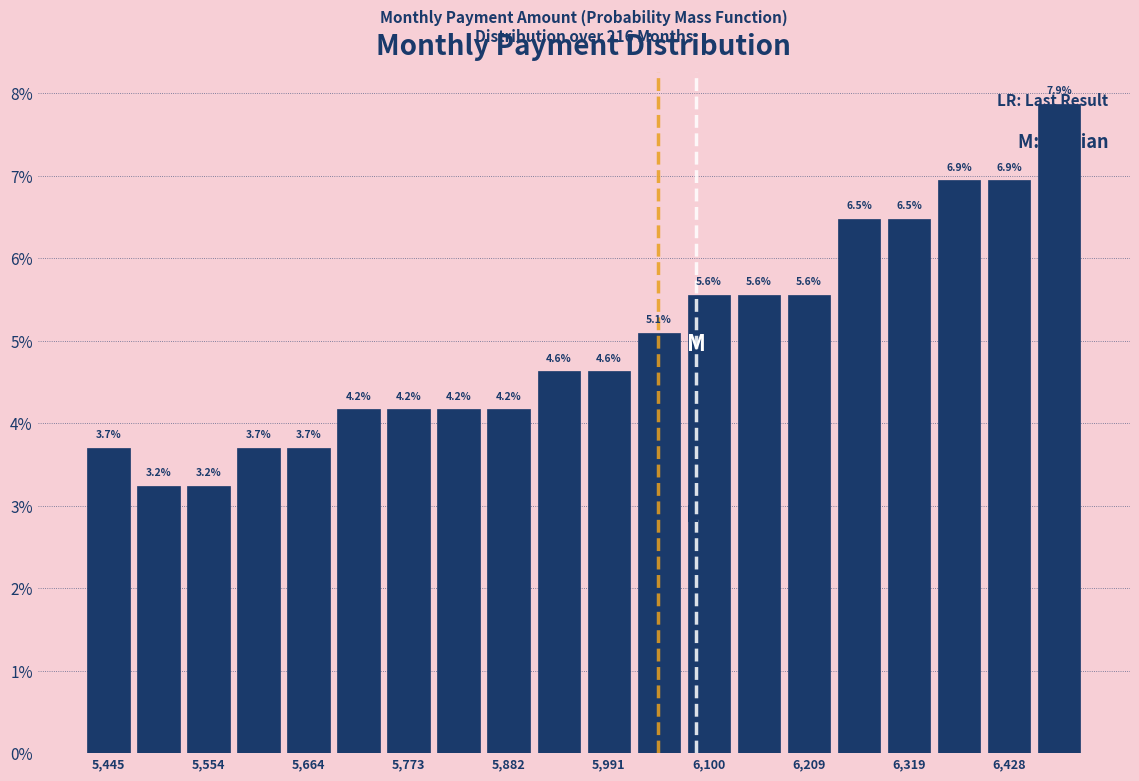

Read against the x-axis, roughly where is the centre of the tallest bar?

6480